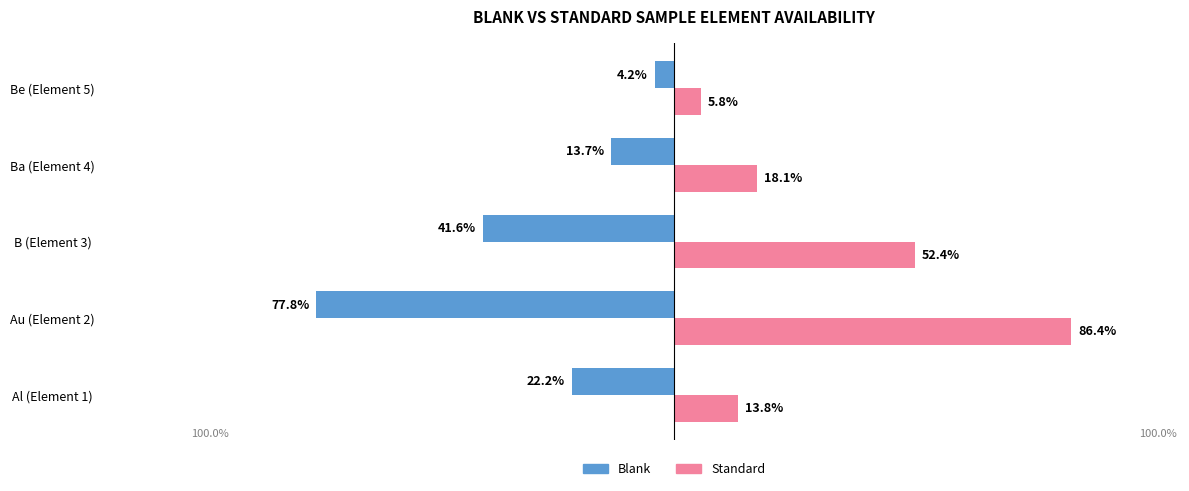

What are all the series names shown in the legend?

Blank, Standard